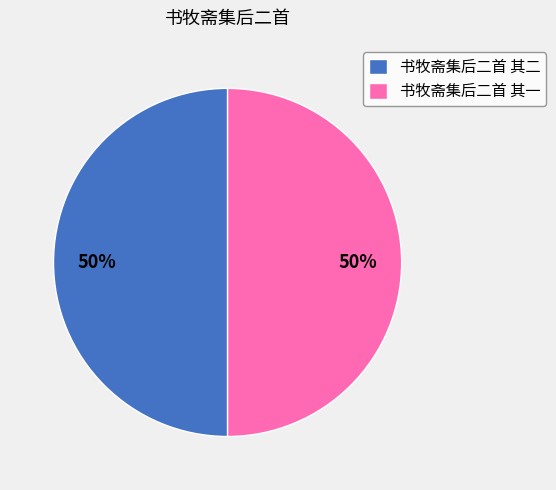

Combined, do 书牧斋集后二首 其二 and 书牧斋集后二首 其一 account for over 50%?

Yes